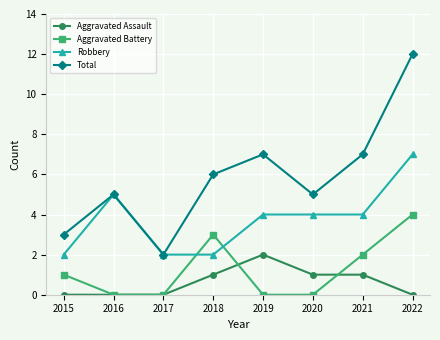

What is the value of the Aggravated Assault point at the 4th from the left?

1